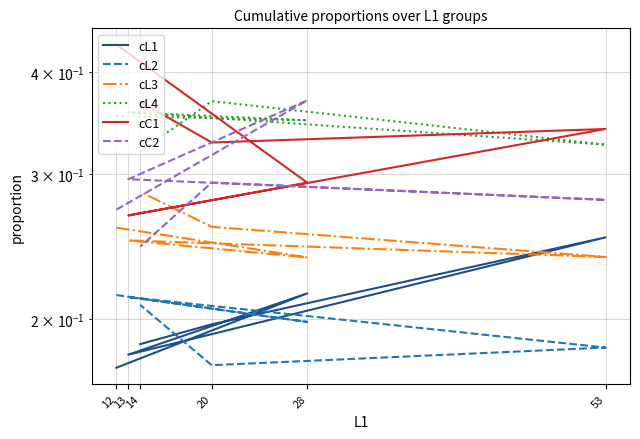

After their last crossing, which series has the higher values: cL4 or cC2?

cL4